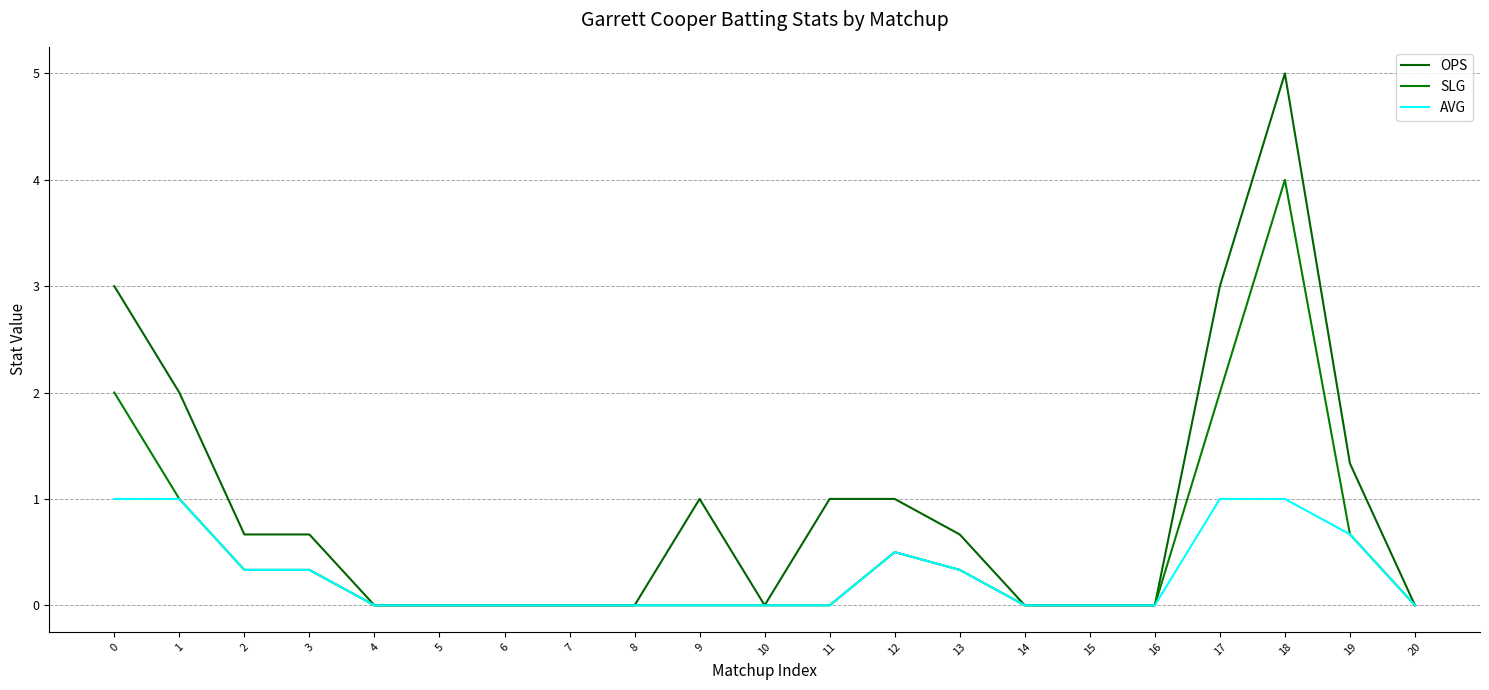

Does the chart display data point markers on the line(s)?

No